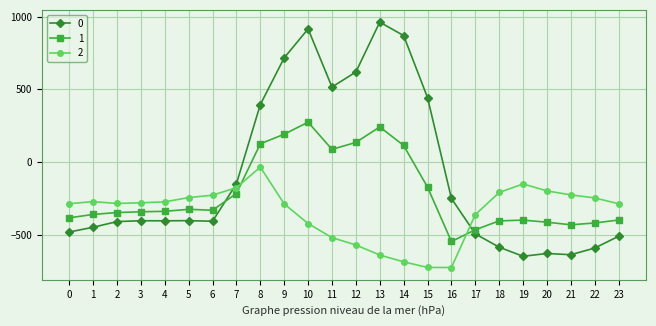

How many data points does each series have?

24